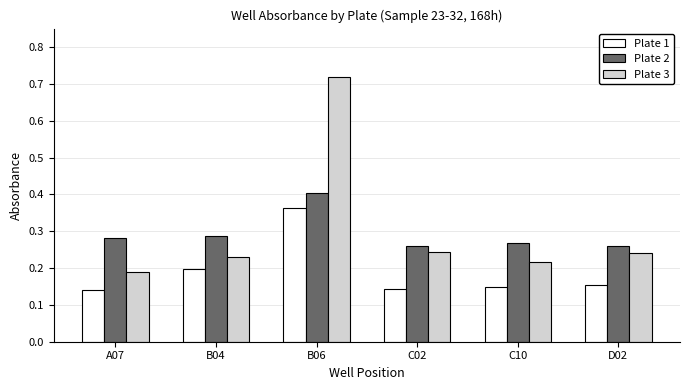

Which category has the highest value in the Plate 1 series?

B06